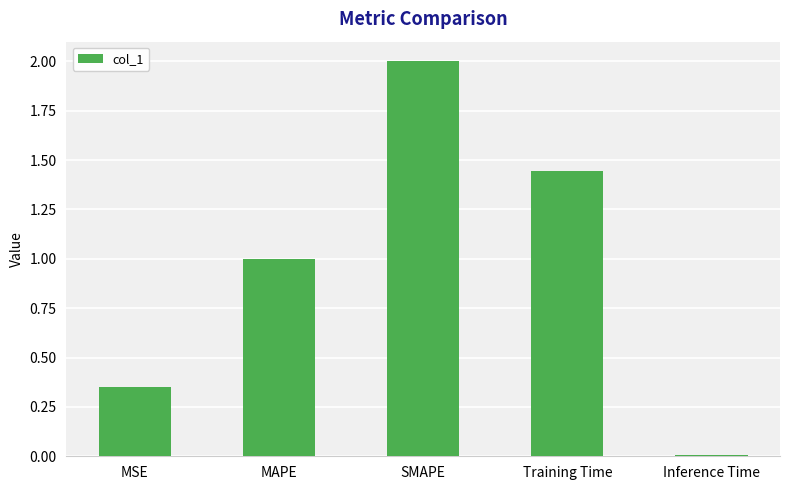

Are the bars horizontal?

No